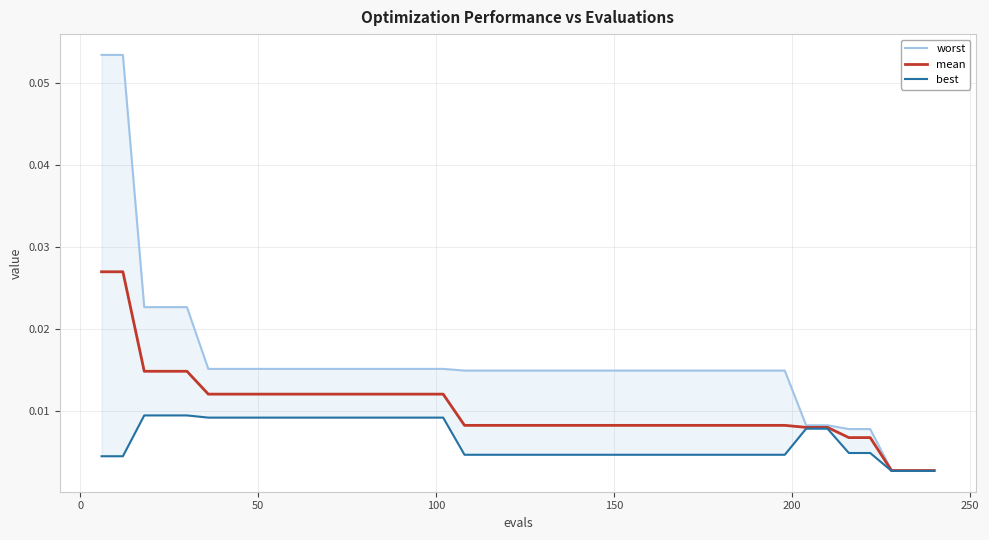

Reading left to right, transcribe all the data shown in this chart.

worst: 0.1	0.1	0.0	0.0	0.0	0.0	0.0	0.0	0.0	0.0	0.0	0.0	0.0	0.0	0.0	0.0	0.0	0.0	0.0	0.0	0.0	0.0	0.0	0.0	0.0	0.0	0.0	0.0	0.0	0.0	0.0	0.0	0.0	0.0	0.0	0.0	0.0	0.0	0.0	0.0
mean: 0.0	0.0	0.0	0.0	0.0	0.0	0.0	0.0	0.0	0.0	0.0	0.0	0.0	0.0	0.0	0.0	0.0	0.0	0.0	0.0	0.0	0.0	0.0	0.0	0.0	0.0	0.0	0.0	0.0	0.0	0.0	0.0	0.0	0.0	0.0	0.0	0.0	0.0	0.0	0.0
best: 0.0	0.0	0.0	0.0	0.0	0.0	0.0	0.0	0.0	0.0	0.0	0.0	0.0	0.0	0.0	0.0	0.0	0.0	0.0	0.0	0.0	0.0	0.0	0.0	0.0	0.0	0.0	0.0	0.0	0.0	0.0	0.0	0.0	0.0	0.0	0.0	0.0	0.0	0.0	0.0